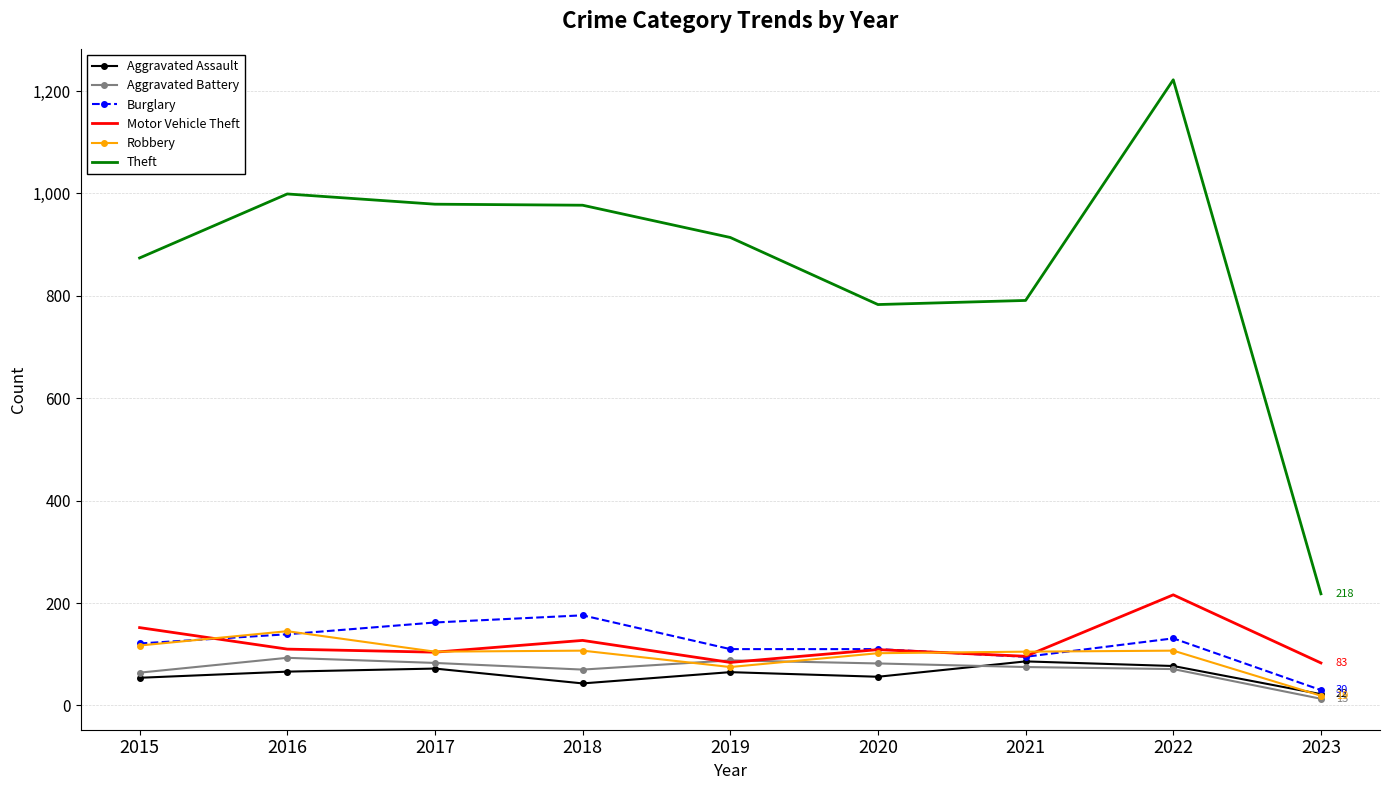

True or false: Theft has a value of 1150 at 2021.

False